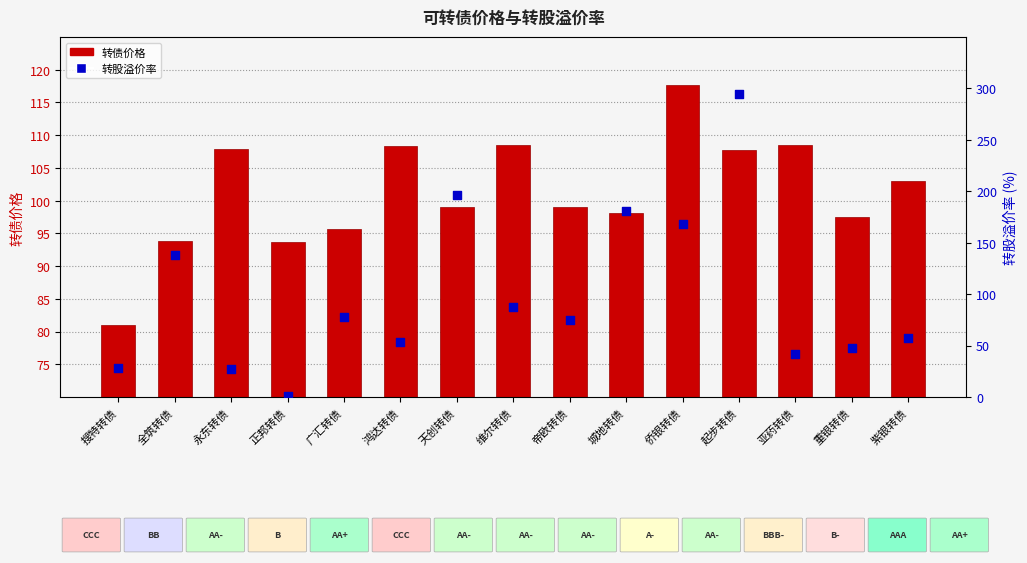

What are all the series names shown in the legend?

转债价格, 转股溢价率